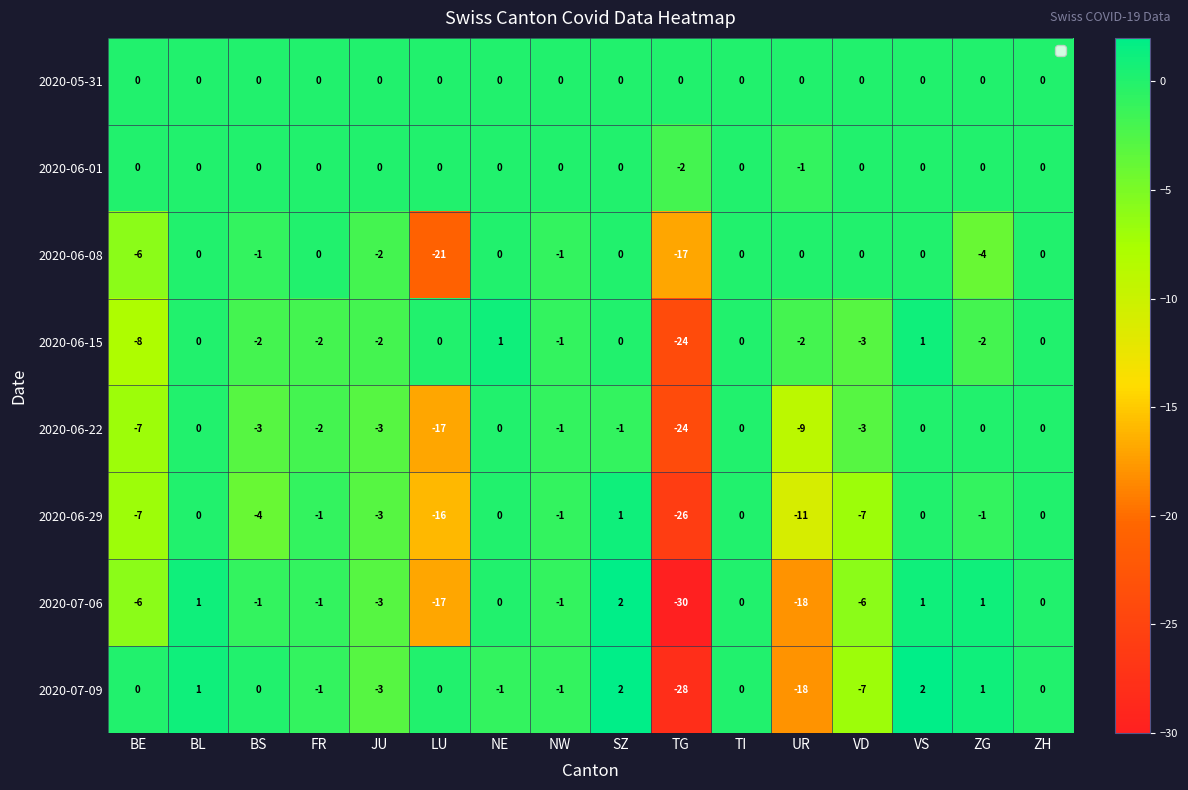

What is the sum of the 2020-07-06 values at TG and VS?

-29